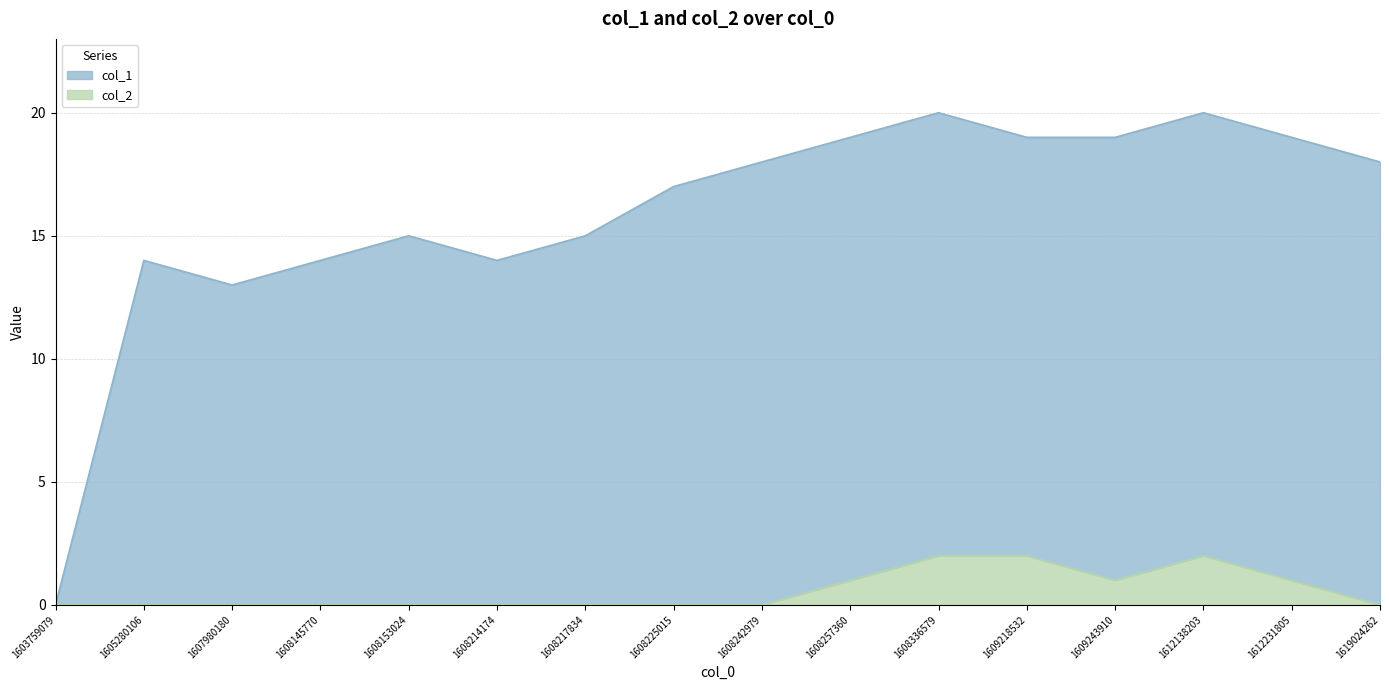

What is the sum of all col_2 values?

9